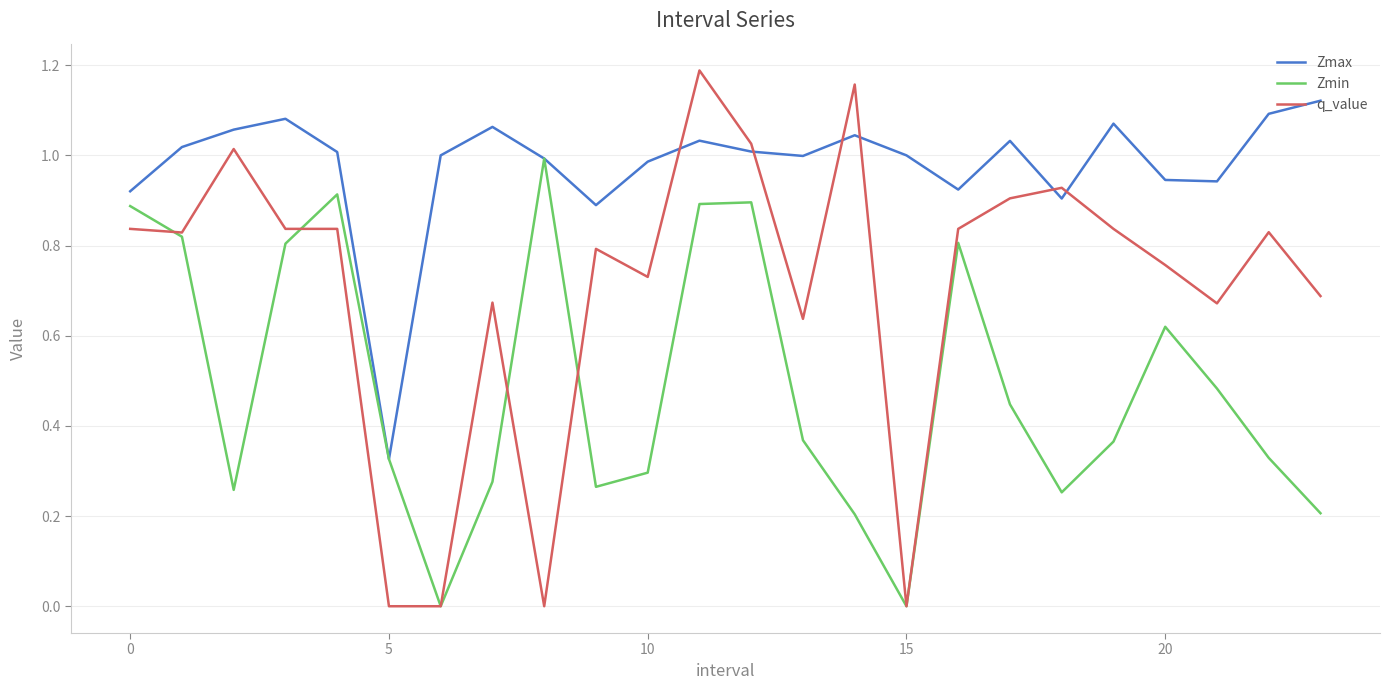

Which series has the widest spread of values?

q_value